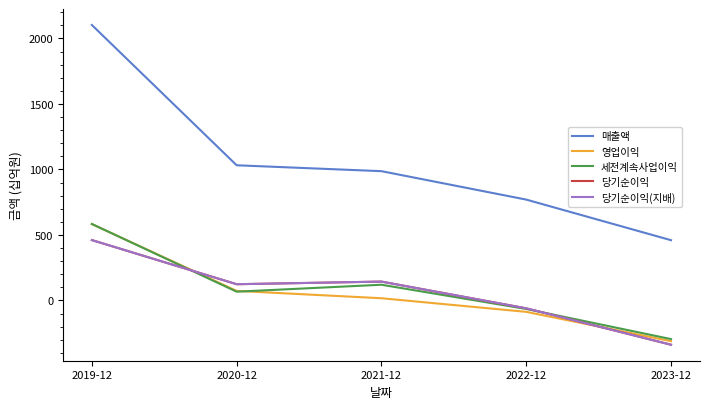

Reading left to right, what are all the values shown in this chart?

매출액: 2103	1032	987	770	460
영업이익: 583	73	17	-87	-311
세전계속사업이익: 584	67	120	-65	-295
당기순이익: 461	124	144	-60	-338
당기순이익(지배): 461	124	144	-60	-338